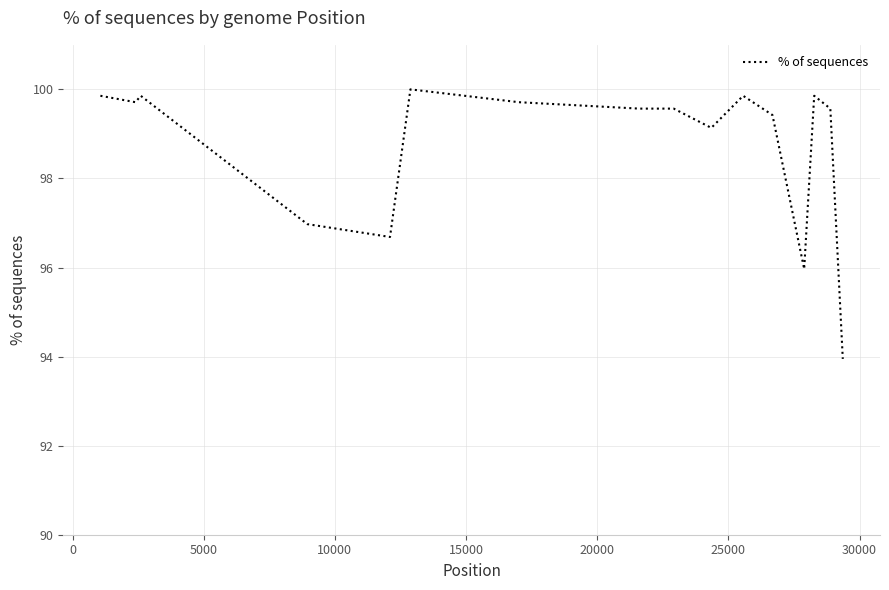

What is the greatest value displayed?

100.0